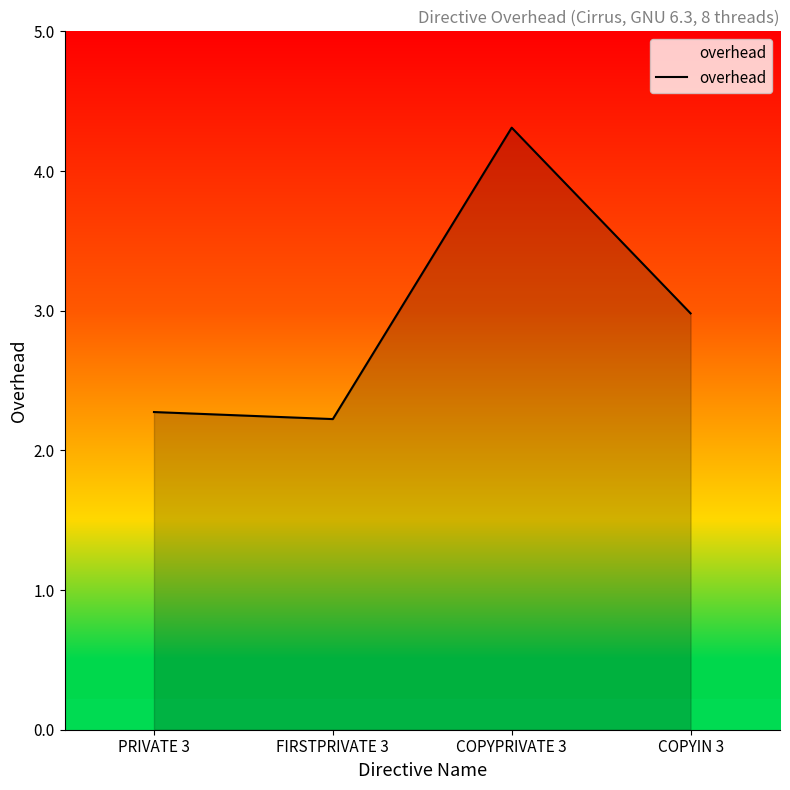

At which category does the chart reach its peak across all series?

COPYPRIVATE 3